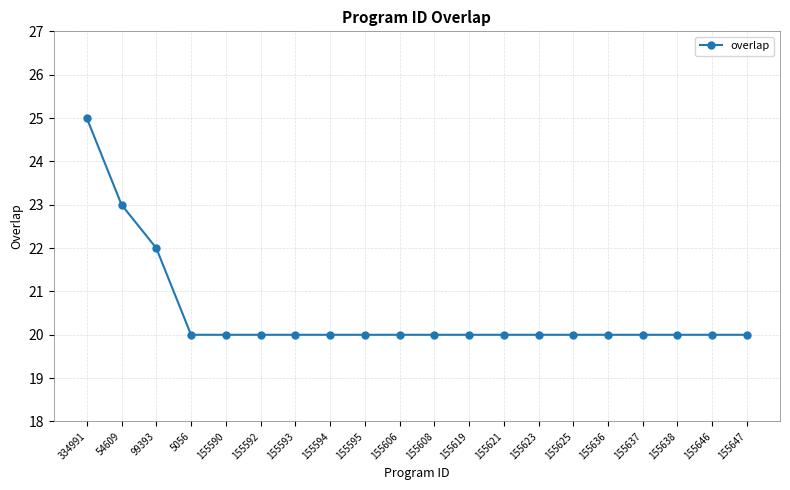

At which label is the value closest to 22?

99393